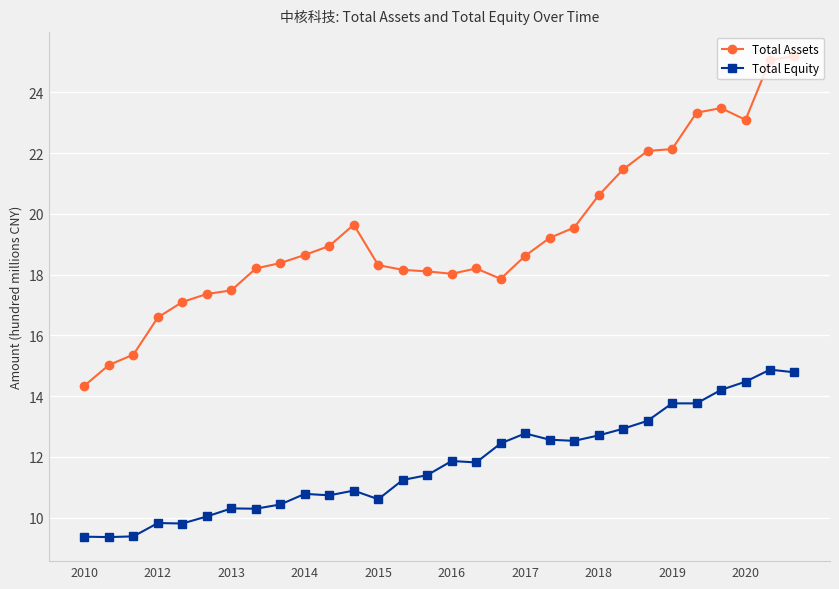

Which series has the largest range (max minus min)?

Total Assets